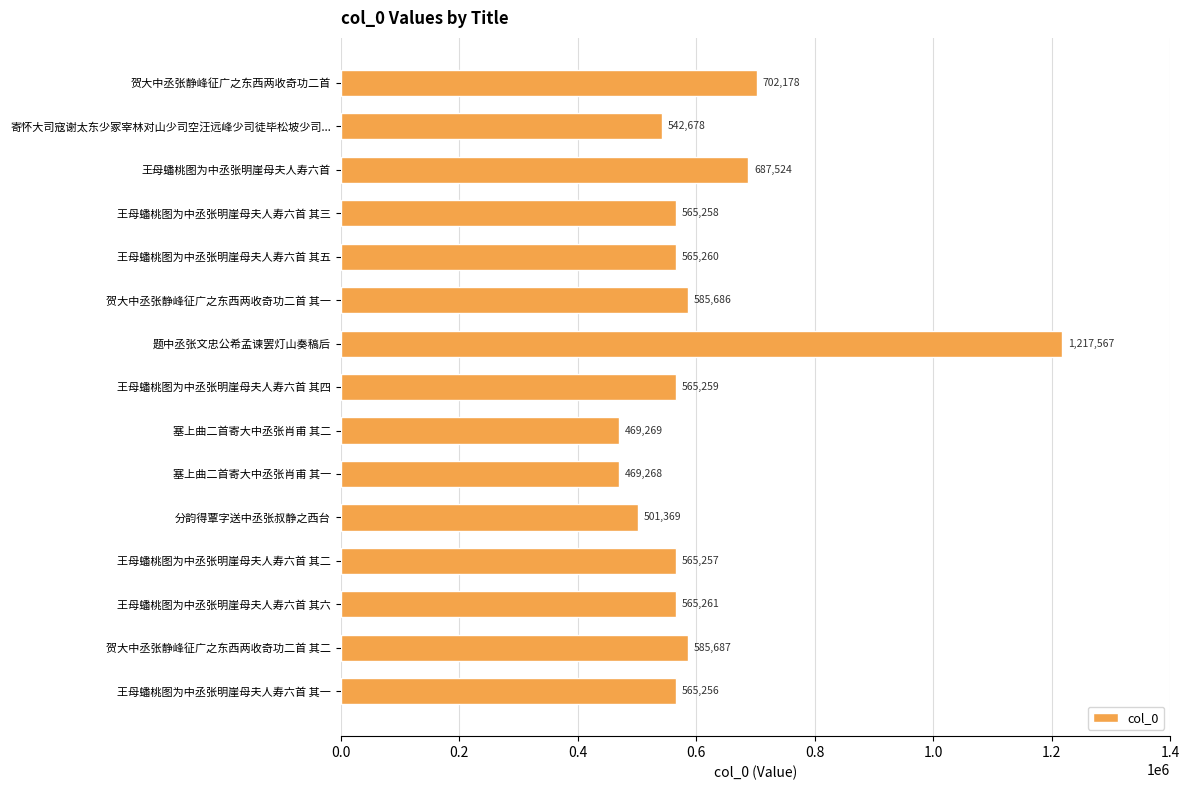

What is the value of the 9th bar from the top?

469269